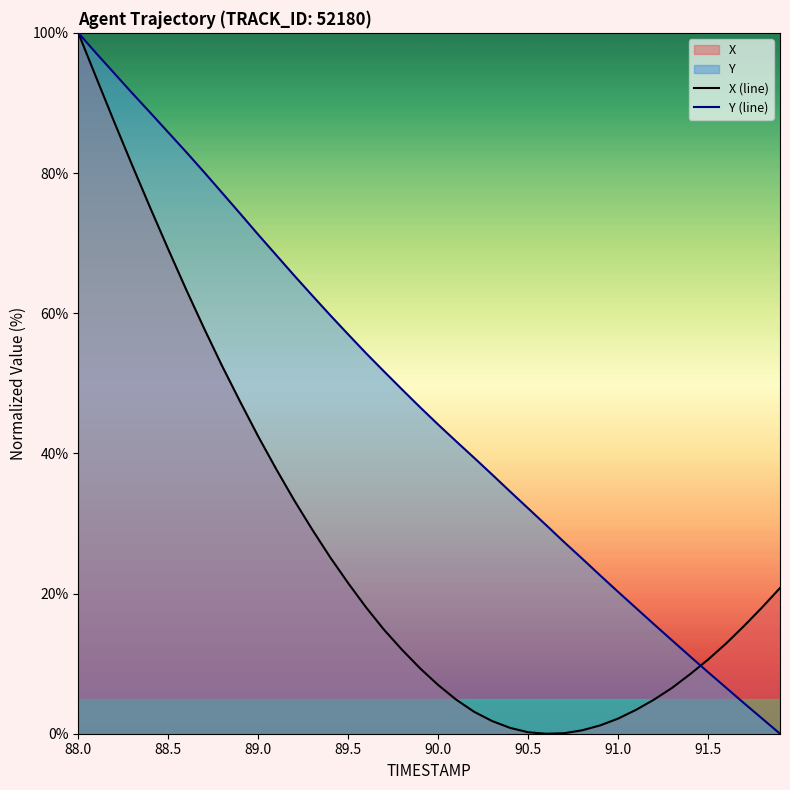

What is the spread (max minus min) of values at 90.0?

37.2